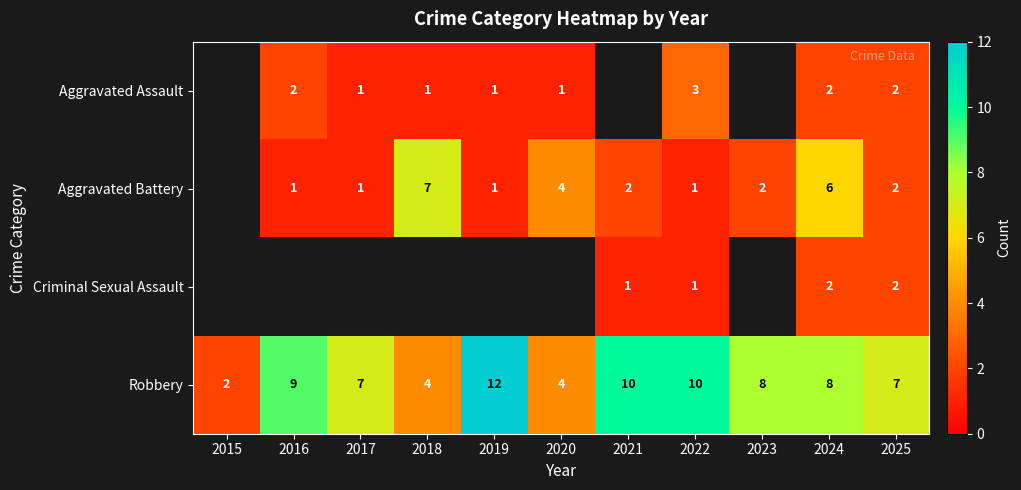

What is the total value across all series at 2025?

13